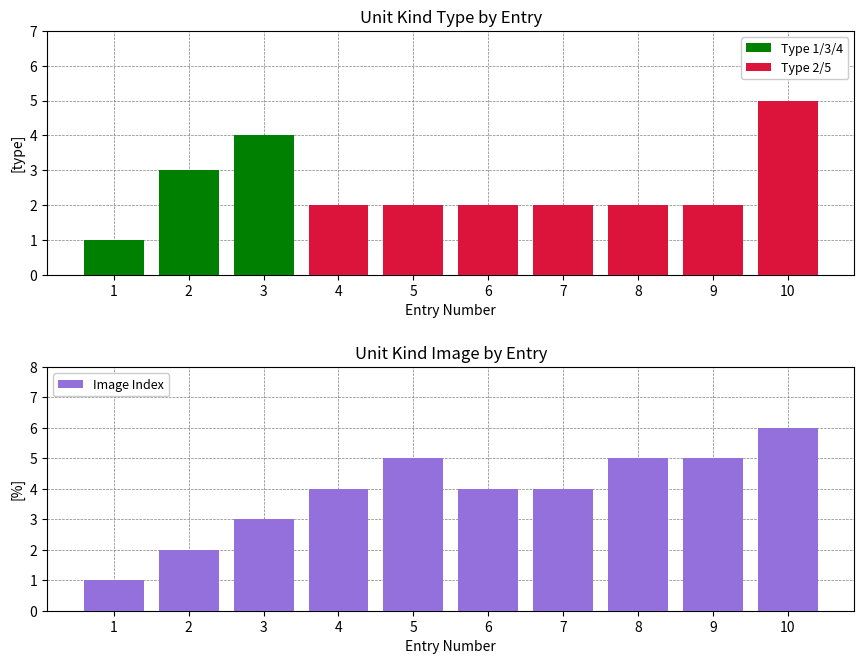

Count the Type 2/5 values in the range 0 to 2.

9